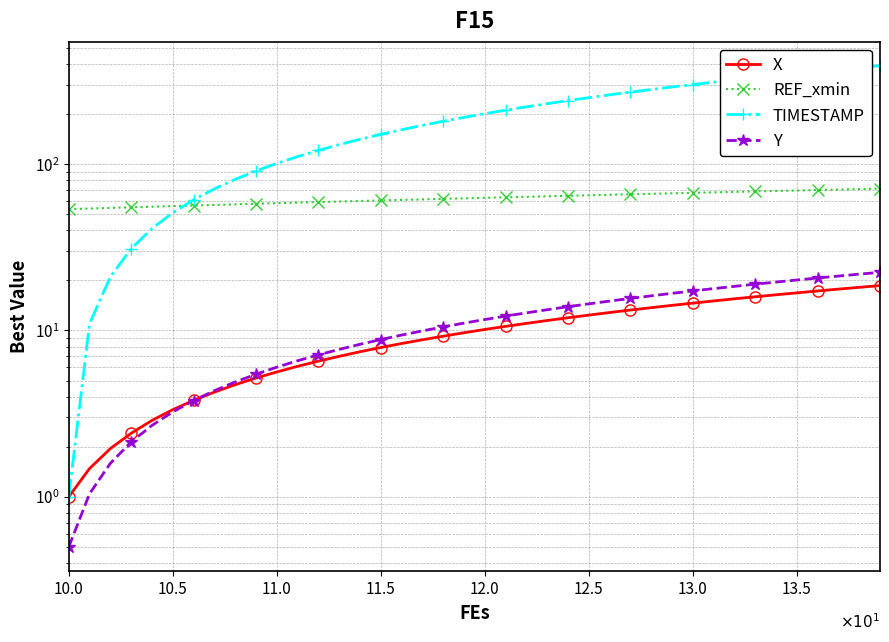

What are all the series names shown in the legend?

X, REF_xmin, TIMESTAMP, Y